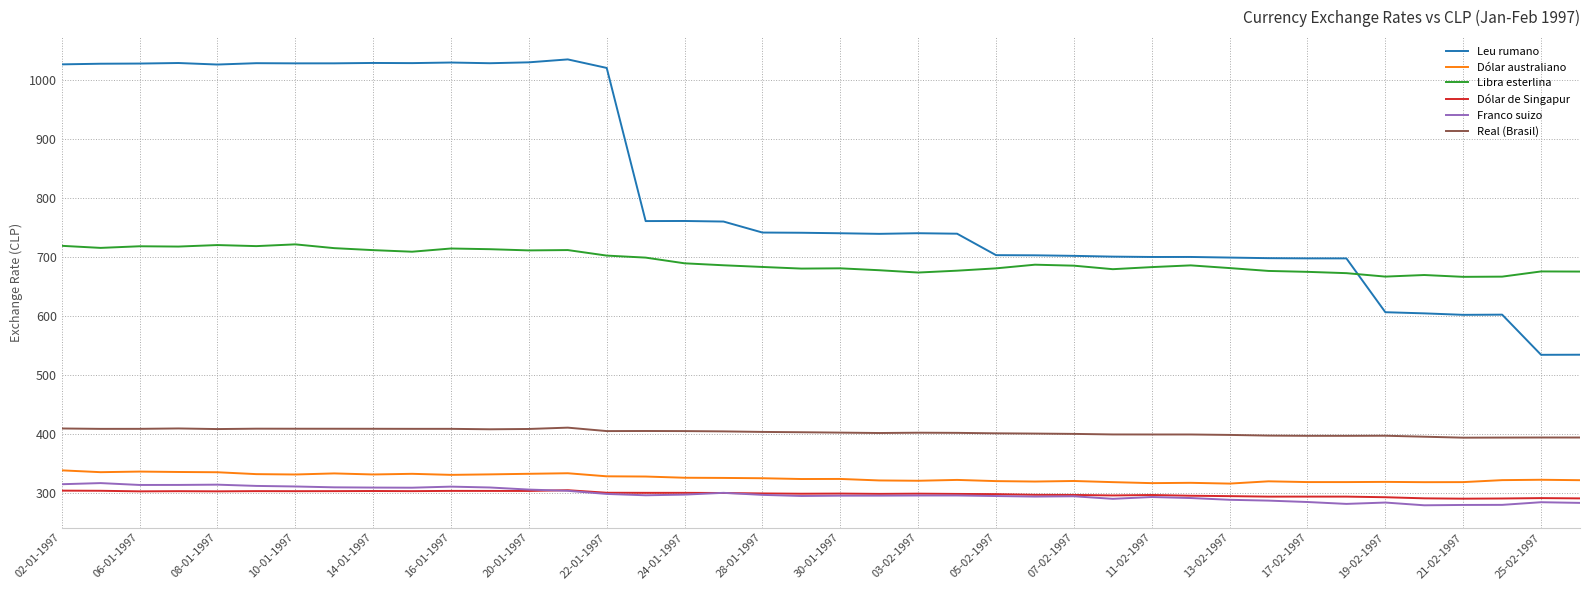

Which series has the largest total across all categories?

Leu rumano